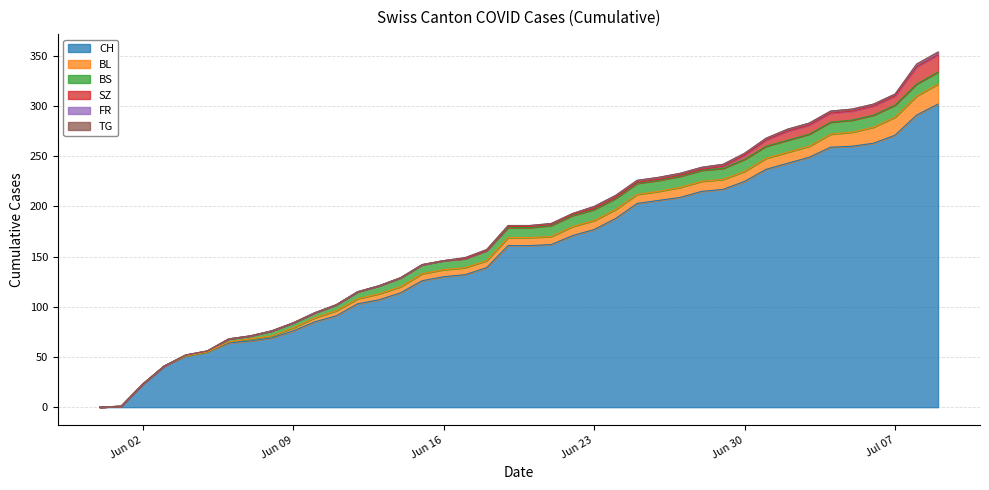

How many values in BL are above zero?

34